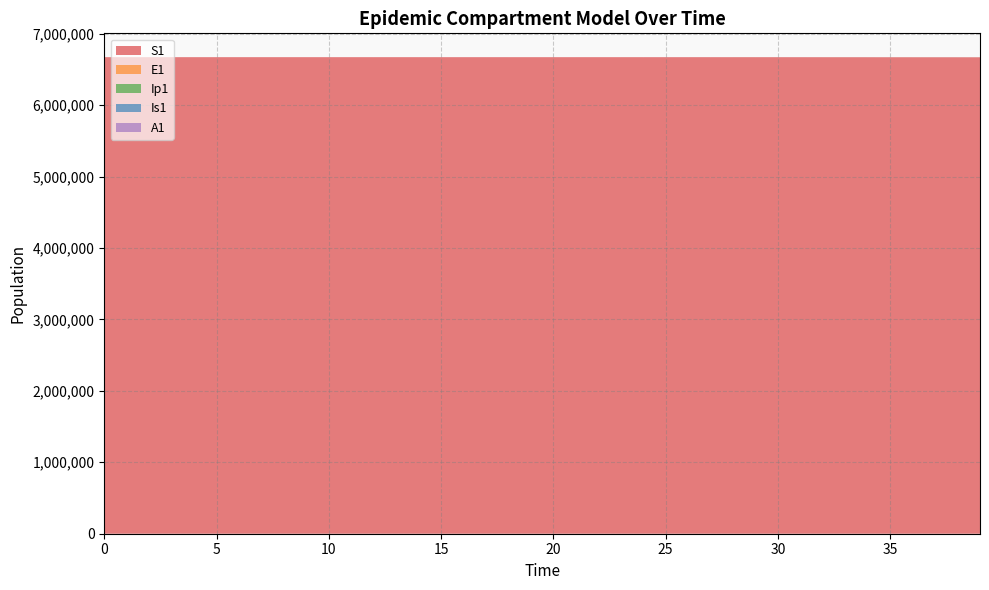

Reading right to left, what are all the values shown in this chart?

S1: 39=6669275.1	38=6669434.9	37=6669586.3	36=6669729.0	35=6669862.5	34=6669985.2	33=6670111.9	32=6670296.4	31=6670445.8	30=6670566.8	29=6670664.8	28=6670744.2	27=6670808.5	26=6670860.6	25=6670902.8	24=6670937.0	23=6670964.7	22=6670987.1	21=6671005.2	20=6671020.0	19=6671031.9	18=6671041.5	17=6671049.3	16=6671055.7	15=6671060.8	14=6671065.0	13=6671068.3	12=6671071.0	11=6671073.2	10=6671075.0	9=6671076.5	8=6671077.7	7=6671078.6	6=6671079.4	5=6671080.0	4=6671080.5	3=6671081.0	2=6671081.3	1=6671081.6	0=6671082.0
E1: 39=510.9	38=487.4	37=466.2	36=448.3	35=435.4	34=430.8	33=422.7	32=342.4	31=277.3	30=224.6	29=182.0	28=147.4	27=119.4	26=96.7	25=78.3	24=63.4	23=51.4	22=41.6	21=33.7	20=27.3	19=22.1	18=17.9	17=14.5	16=11.8	15=9.5	14=7.7	13=6.2	12=5.1	11=4.1	10=3.3	9=2.7	8=2.2	7=1.8	6=1.4	5=1.1	4=0.9	3=0.7	2=0.5	1=0.3	0=0.0
Ip1: 39=87.9	38=84.1	37=80.9	36=78.3	35=76.4	34=74.1	33=65.8	32=53.3	31=43.2	30=35.0	29=28.3	28=22.9	27=18.6	26=15.1	25=12.2	24=9.9	23=8.0	22=6.5	21=5.2	20=4.3	19=3.4	18=2.8	17=2.3	16=1.8	15=1.5	14=1.2	13=1.0	12=0.8	11=0.6	10=0.5	9=0.4	8=0.3	7=0.3	6=0.2	5=0.2	4=0.1	3=0.1	2=0.1	1=0.0	0=0.0
Is1: 39=268.8	38=254.0	37=238.6	36=221.7	35=202.2	34=178.6	33=152.0	32=123.1	31=99.7	30=80.8	29=65.4	28=53.0	27=42.9	26=34.8	25=28.2	24=22.8	23=18.5	22=15.0	21=12.1	20=9.8	19=8.0	18=6.5	17=5.2	16=4.2	15=3.4	14=2.8	13=2.3	12=1.9	11=1.5	10=1.3	9=1.0	8=0.9	7=0.8	6=0.7	5=0.6	4=0.6	3=0.6	2=0.7	1=0.8	0=1.0
A1: 39=133.4	38=126.6	37=119.7	36=112.7	35=105.0	34=95.7	33=82.7	32=67.0	31=54.3	30=43.9	29=35.6	28=28.8	27=23.4	26=18.9	25=15.3	24=12.4	23=10.1	22=8.1	21=6.6	20=5.3	19=4.3	18=3.5	17=2.8	16=2.3	15=1.9	14=1.5	13=1.2	12=1.0	11=0.8	10=0.6	9=0.5	8=0.4	7=0.3	6=0.2	5=0.2	4=0.1	3=0.1	2=0.0	1=0.0	0=0.0